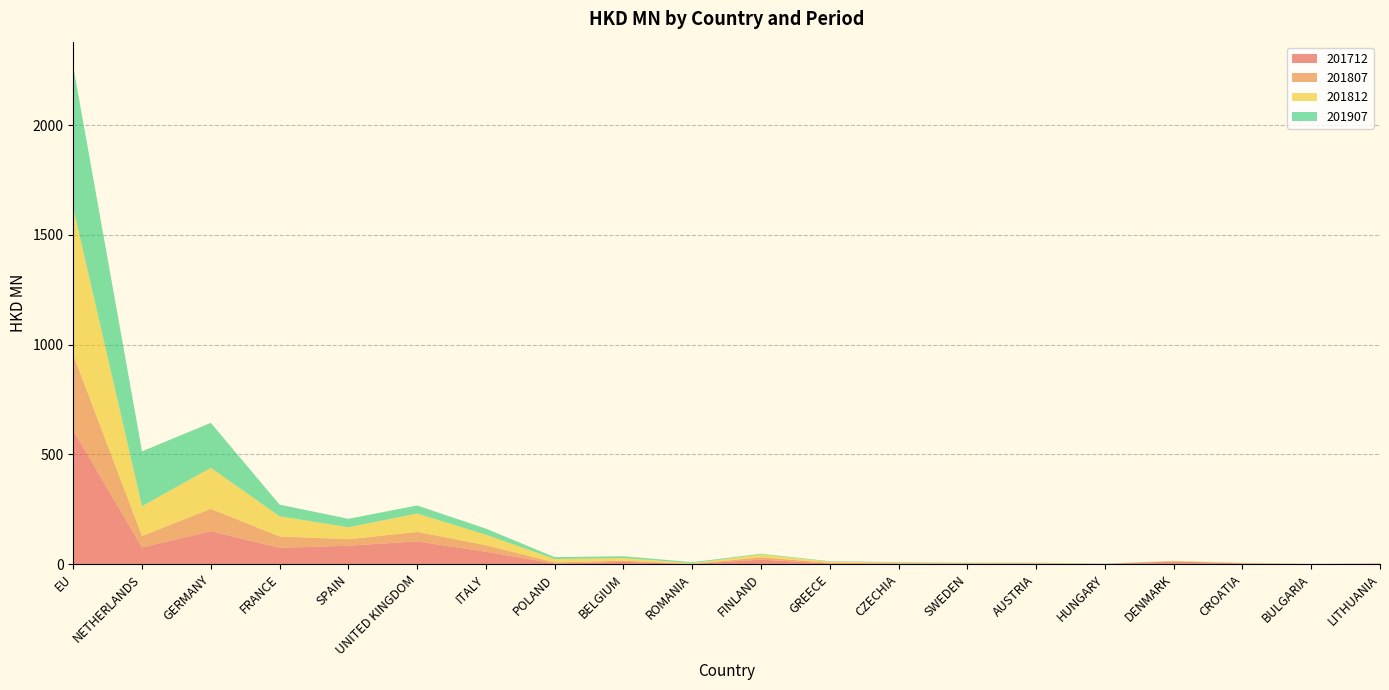

Reading left to right, what are all the values shown in this chart?

201712: 609.0	75.5	149.7	73.8	83.6	103.0	56.0	2.0	9.9	0.1	19.8	2.4	2.5	2.4	2.6	0.9	11.3	2.8	0.2	2.2
201807: 343.4	52.6	101.8	51.9	29.4	43.3	29.8	5.4	5.4	0.4	10.6	3.1	0.7	0.7	0.3	0.0	1.0	1.1	0.0	0.1
201812: 668.9	135.4	187.1	91.8	54.6	83.7	47.7	15.4	12.0	3.4	12.8	5.1	4.1	1.5	2.1	0.1	1.6	1.4	0.1	0.4
201907: 645.3	249.9	204.7	53.1	38.4	36.8	27.7	8.5	8.2	4.6	3.3	2.2	1.7	1.5	1.2	1.1	0.7	0.4	0.4	0.3